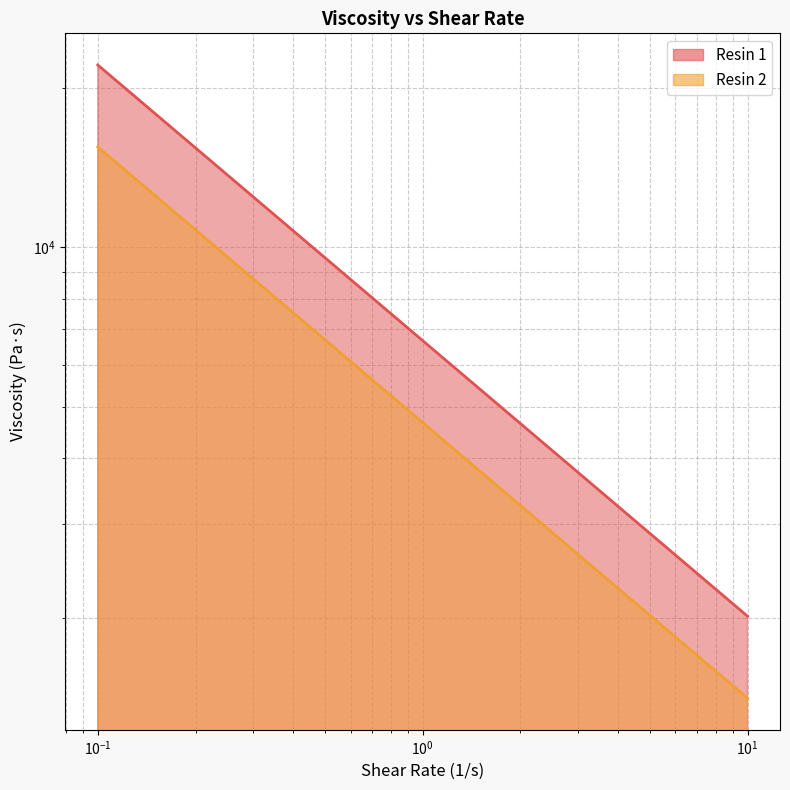

Rank the categories by Resin 1 value from highest to lowest.

0.1, 0.2, 0.3, 0.4, 0.5, 0.6, 0.7, 0.8, 0.9, 1, 2, 3, 4, 5, 6, 7, 8, 9, 10